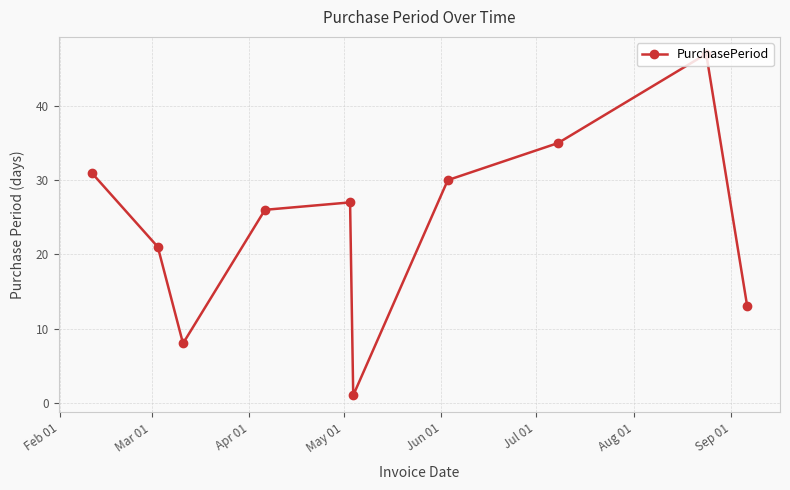

What is the greatest value displayed?

47